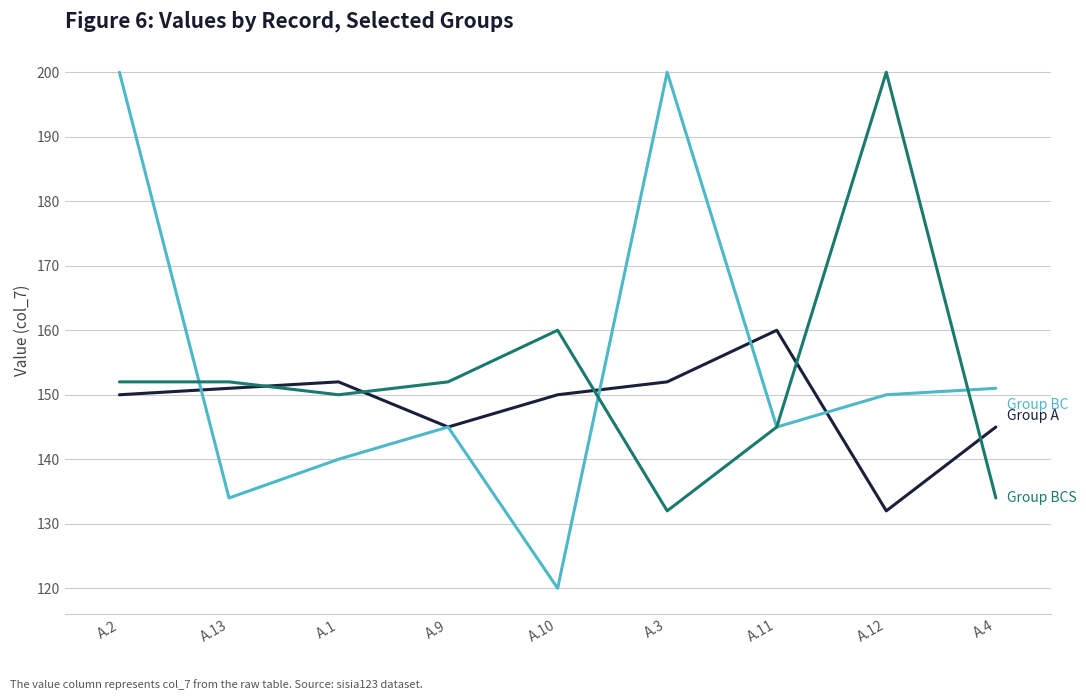

What is the total value across all series at A.9?

442